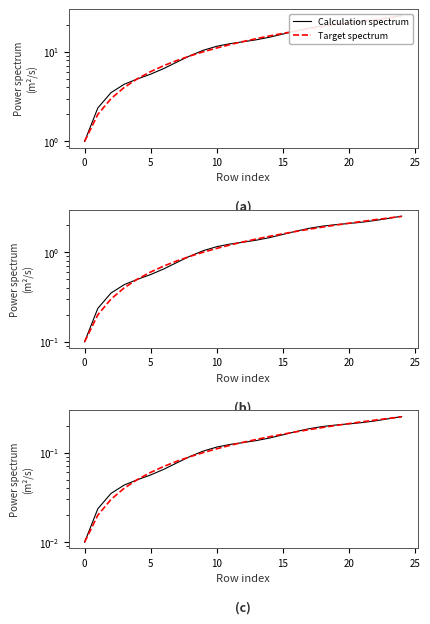

Between 10 and 22, which series saw the biggest shift?

Target spectrum